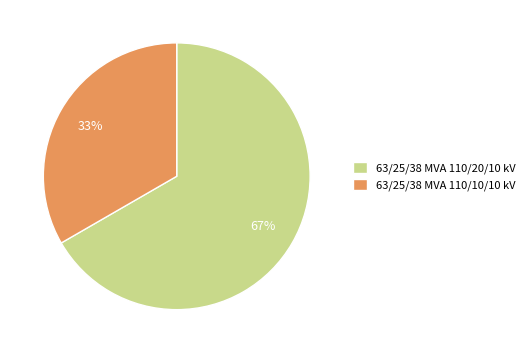

How many segments does this pie chart have?

2